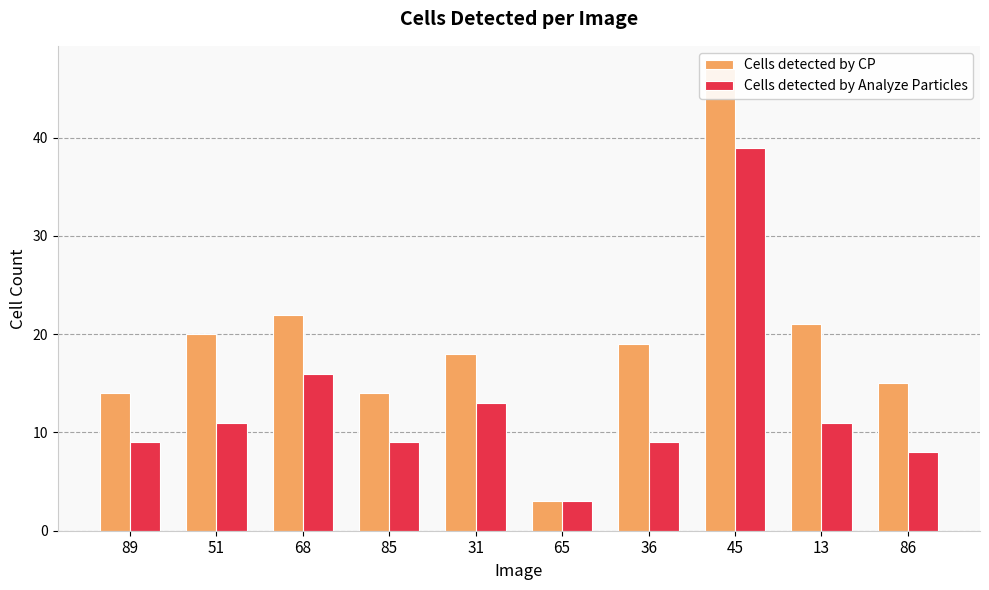

Which series has the largest total across all categories?

Cells detected by CP